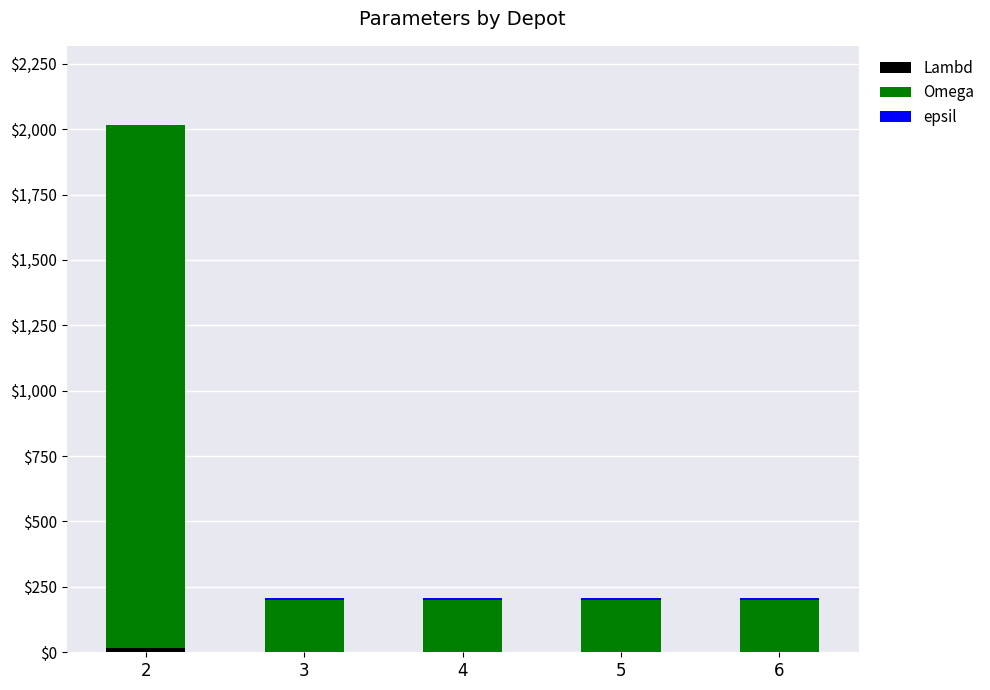

Are the bars grouped side by side (vs. stacked)?

No